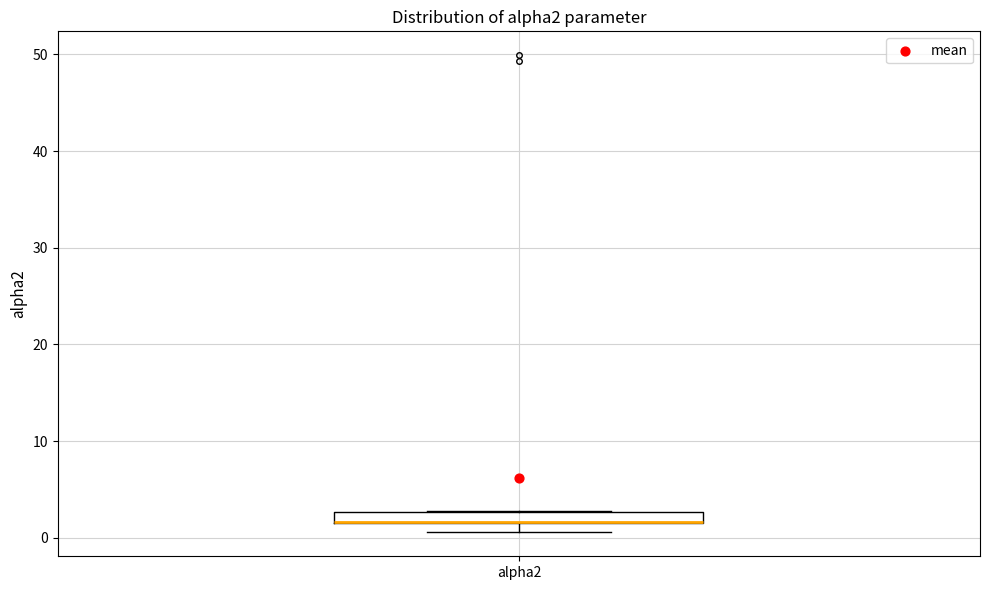

Where is the lower edge of the box for alpha2 on the y-axis? The values are not printed on the chart, so give them approximately, as read against the axis.

2